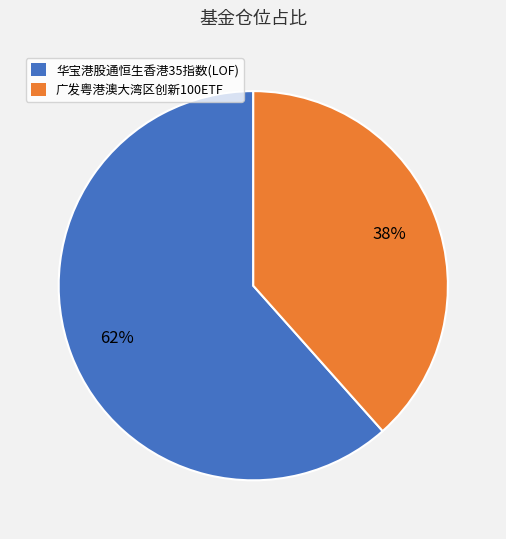

Which slice is the largest?

华宝港股通恒生香港35指数(LOF)